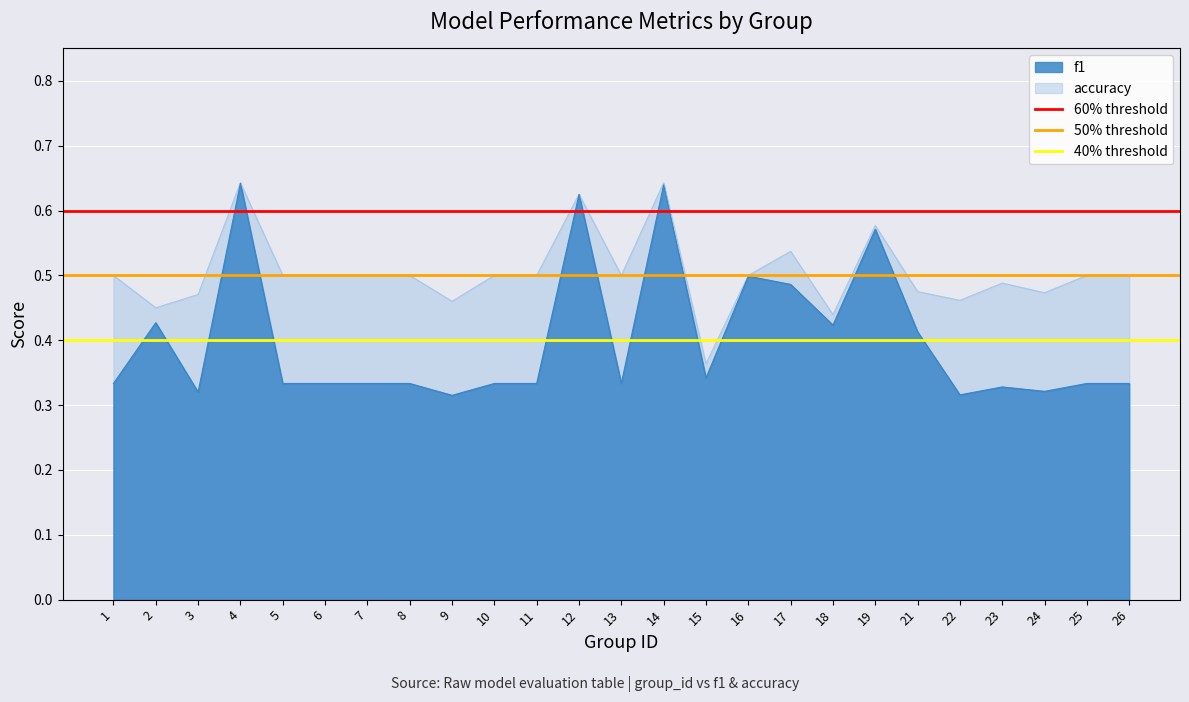

At which label is 40% threshold closest to 0?

1